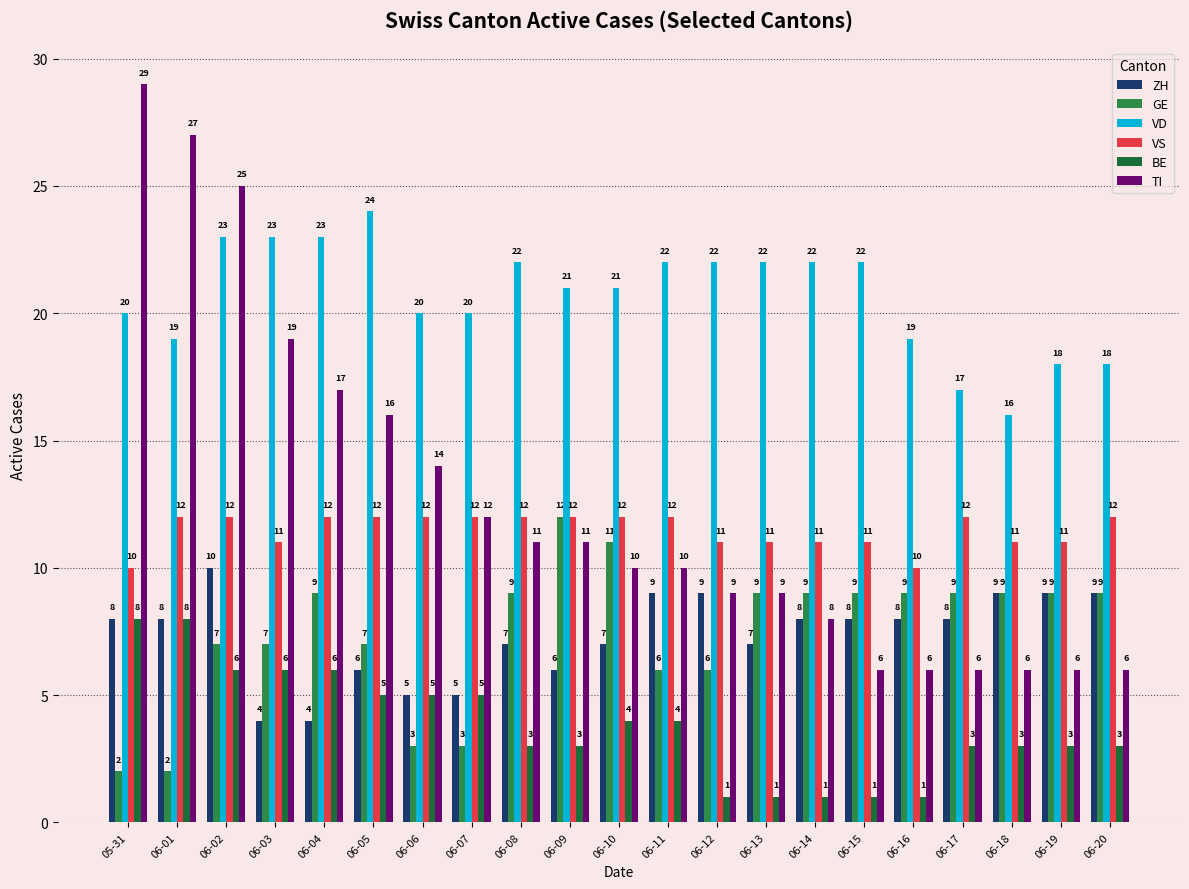

What is the maximum value shown in the chart?

29